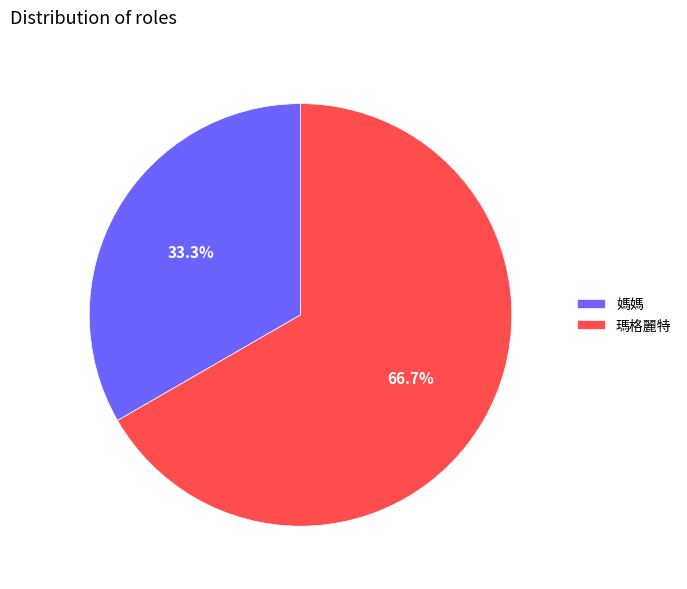

What is the ratio of the value at 瑪格麗特 to the value at 媽媽?

2.0